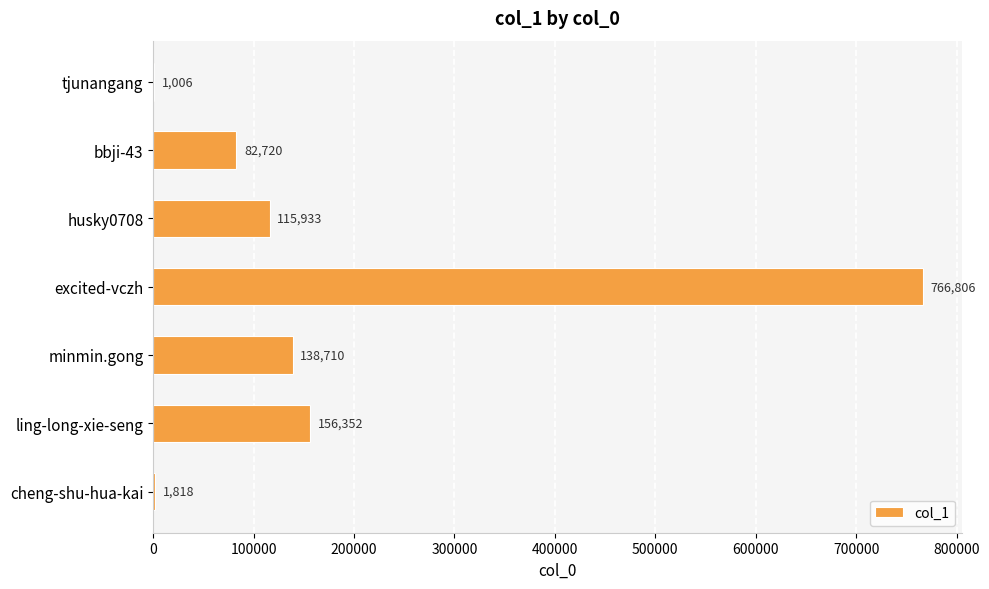

Is it true that the value at minmin.gong is 30227?

False